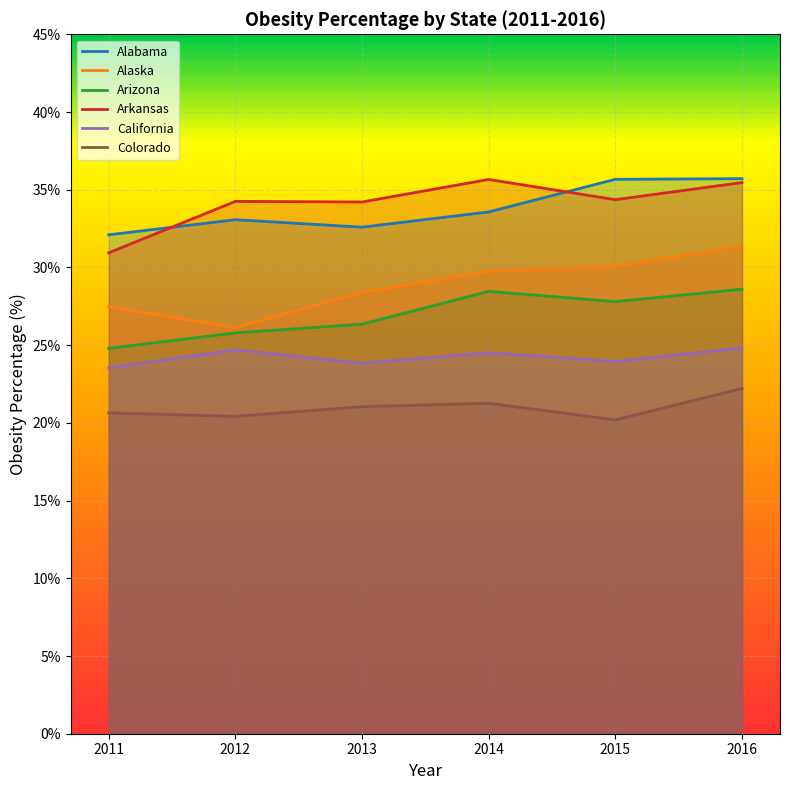

Reading left to right, list all the values displayed in this chart.

Alabama: 32.1	33.1	32.6	33.6	35.7	35.7
Alaska: 27.5	26.1	28.4	29.7	30.1	31.4
Arizona: 24.8	25.8	26.4	28.5	27.8	28.6
Arkansas: 30.9	34.2	34.2	35.7	34.4	35.5
California: 23.5	24.7	23.8	24.5	23.9	24.8
Colorado: 20.6	20.4	21.0	21.3	20.2	22.2